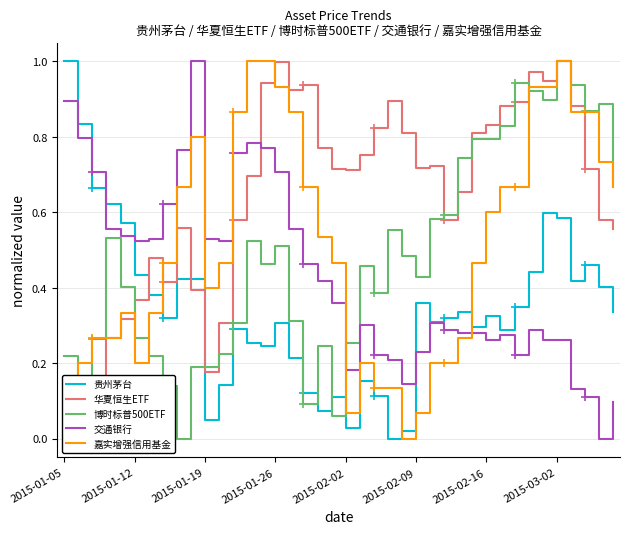

Is this an area chart (filled region under the line)?

No